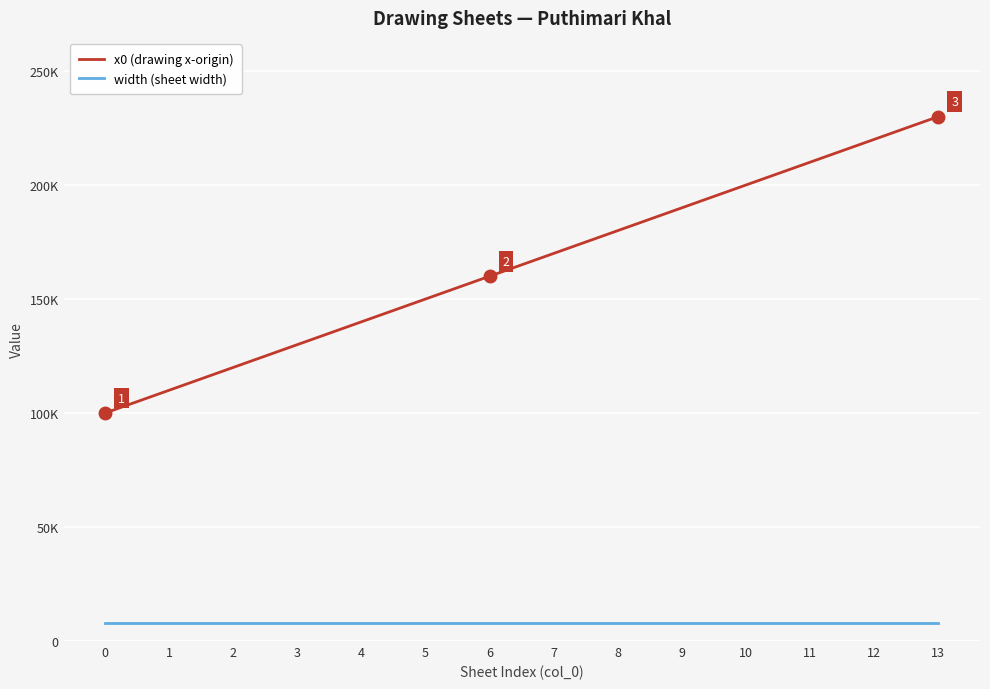

What is the difference between the second highest and second lowest values in the x0 (drawing x-origin) series?

110000